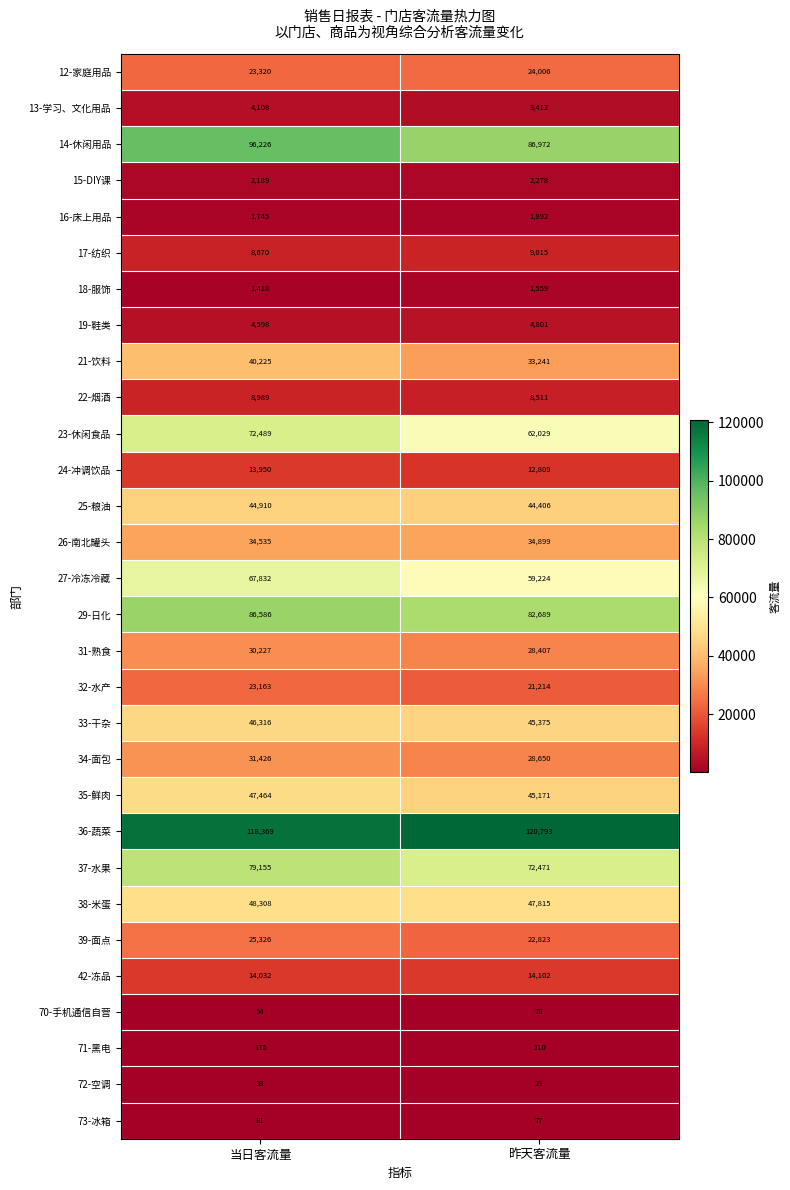

What is the maximum value shown in the chart?

120793